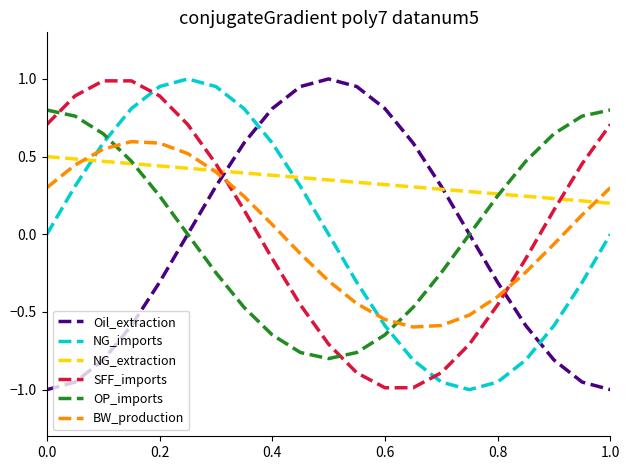

Which series ends up on top after the final intersection of NG_imports and NG_extraction?

NG_extraction